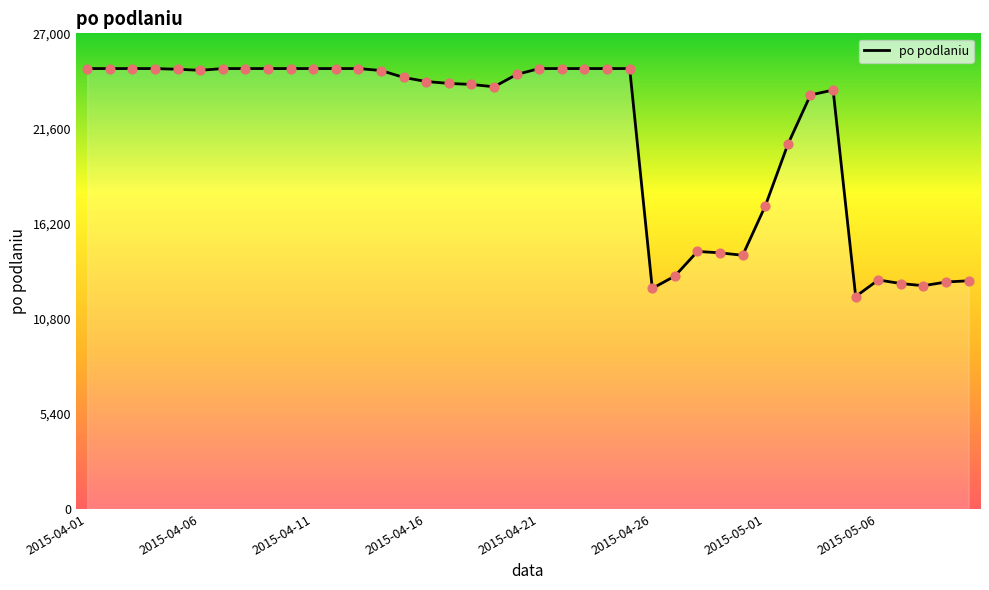

What is the difference between the maximum and minimum values?

12940